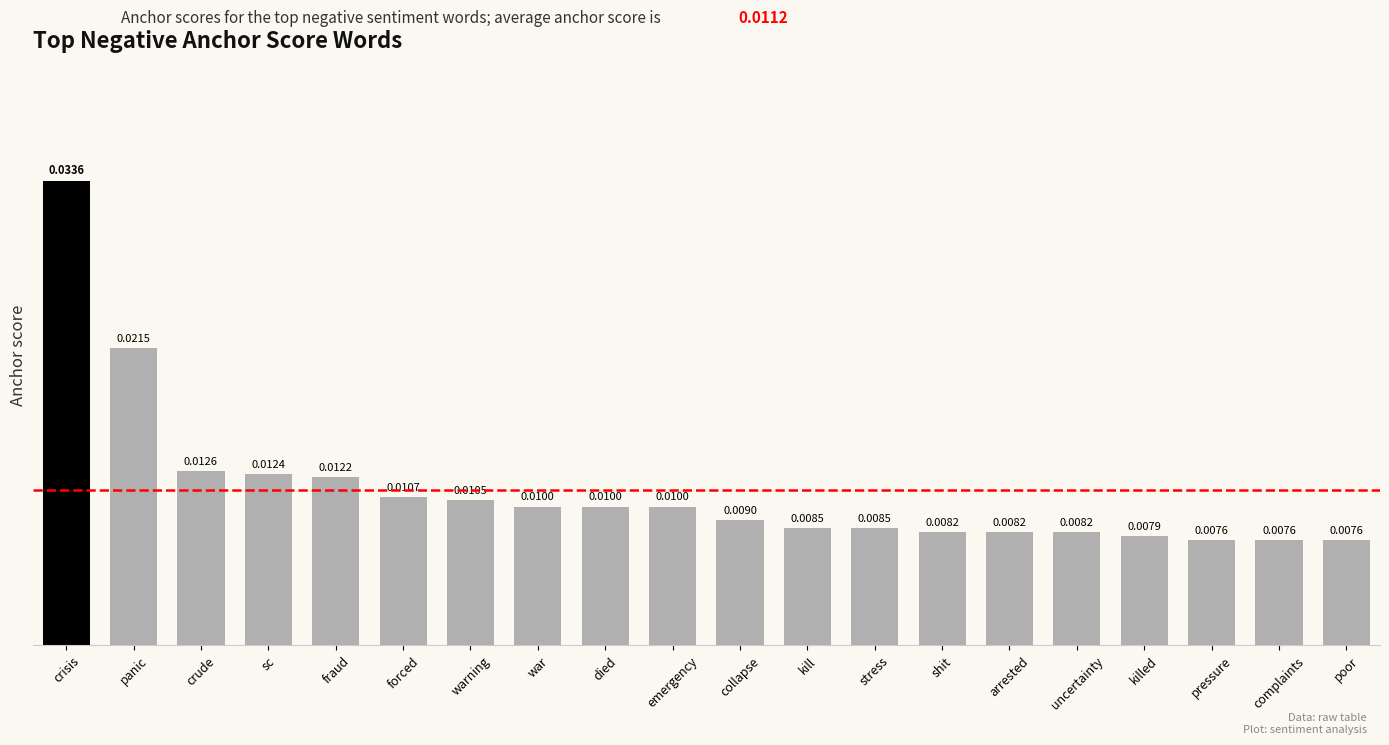

Which label corresponds to the largest value in the chart?

crisis